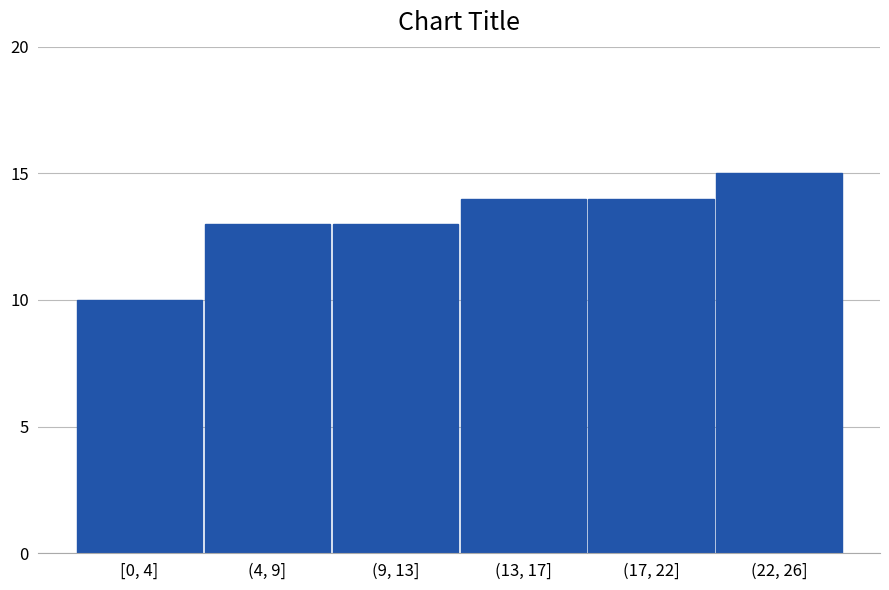

Reading left to right, list all the values displayed in this chart.

10	13	13	14	14	15